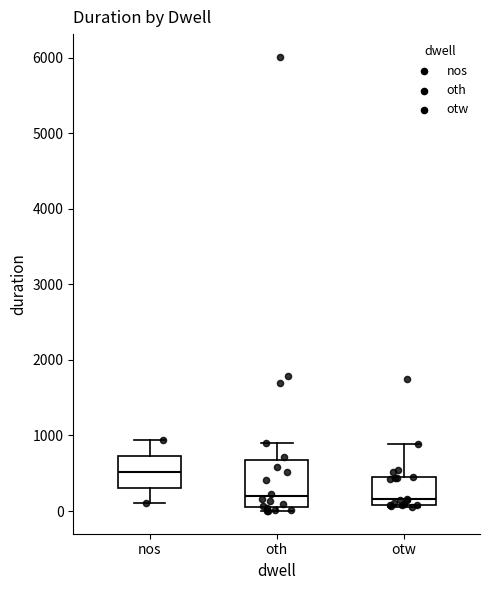

Which box's median line is the highest?

nos